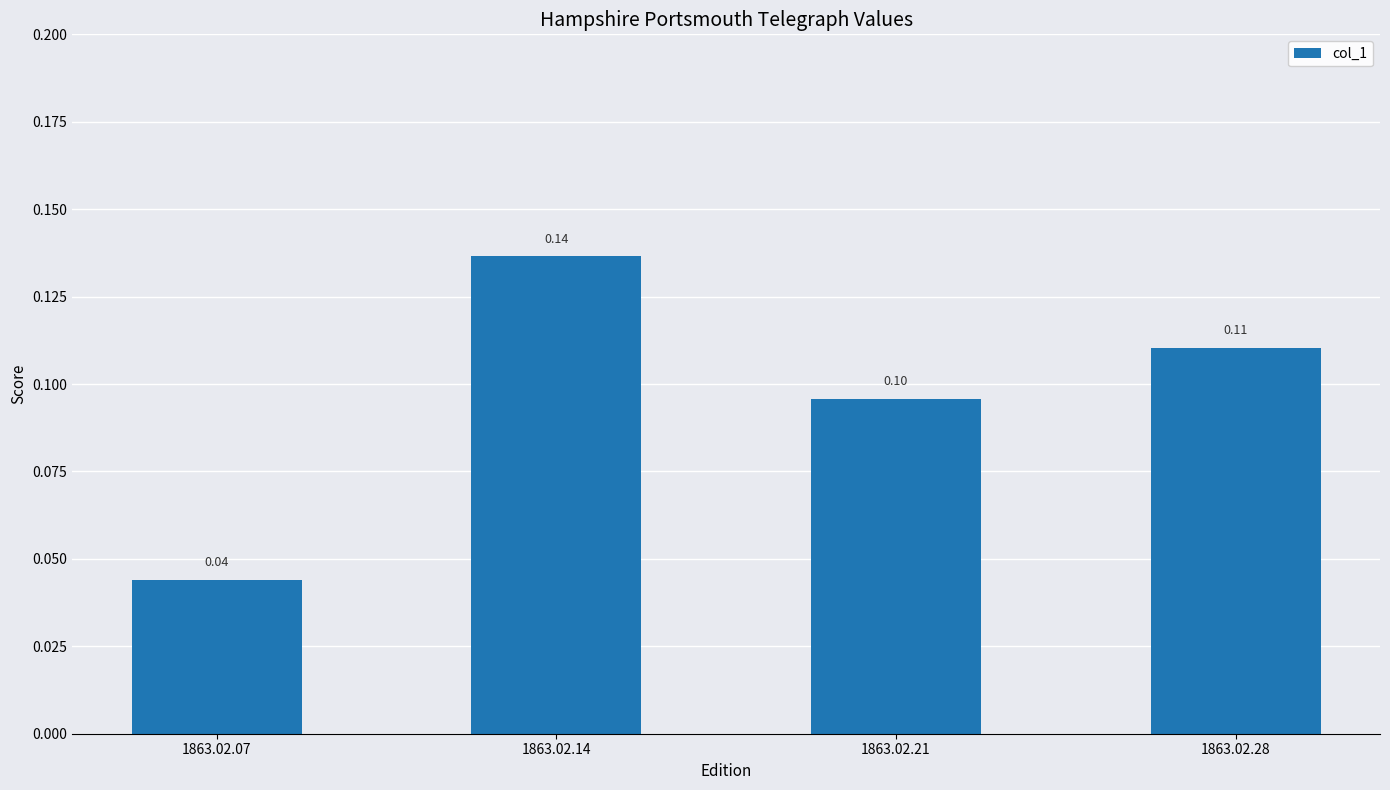

Is it true that the value at 1863.02.28 is 0.2?

False